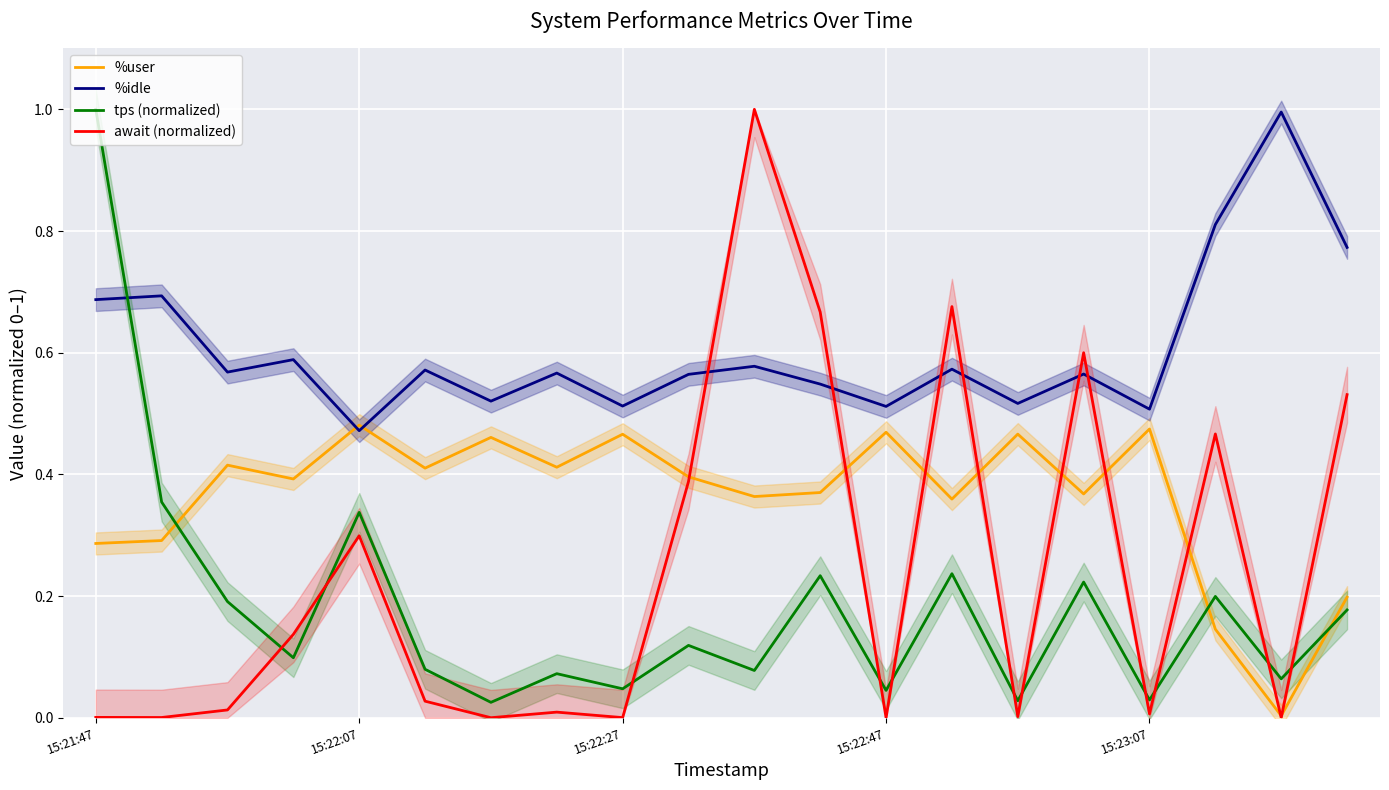

How many lines are shown in the chart?

4